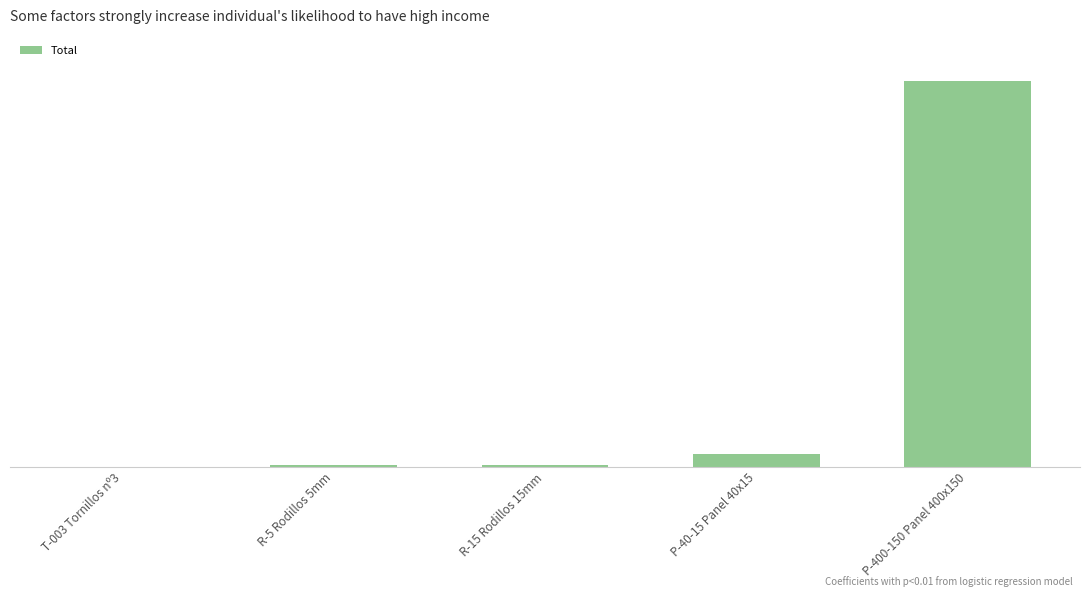

What position from the left is R-15 Rodillos 15mm?

3